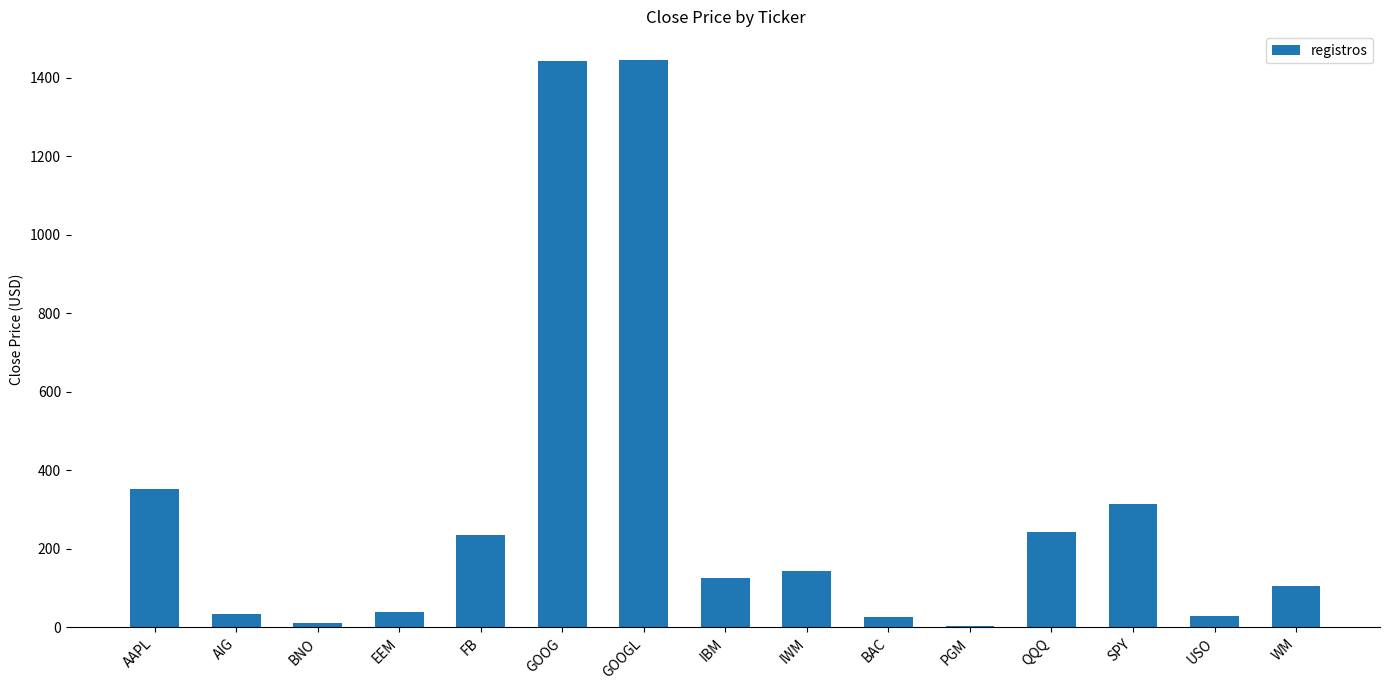

What is the sum of all values?

4547.1